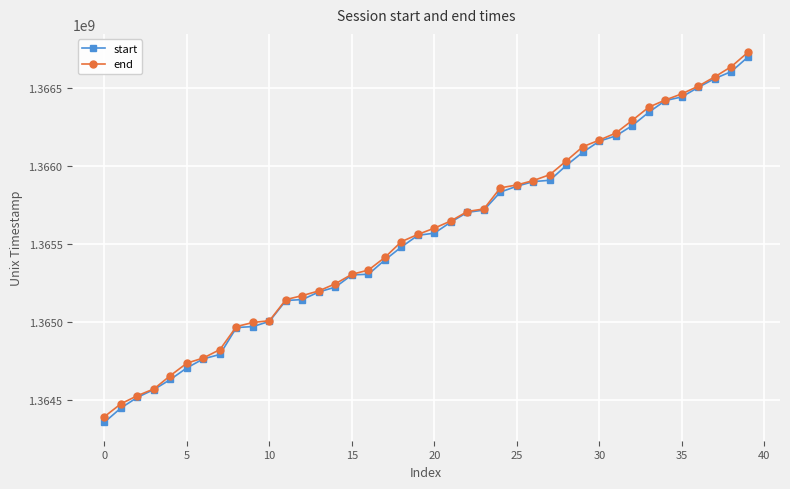

What is the value of the end point at the 2nd from the left?

1364474130